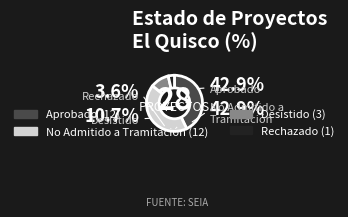

True or false: Aprobado accounts for 32% of the total.

False